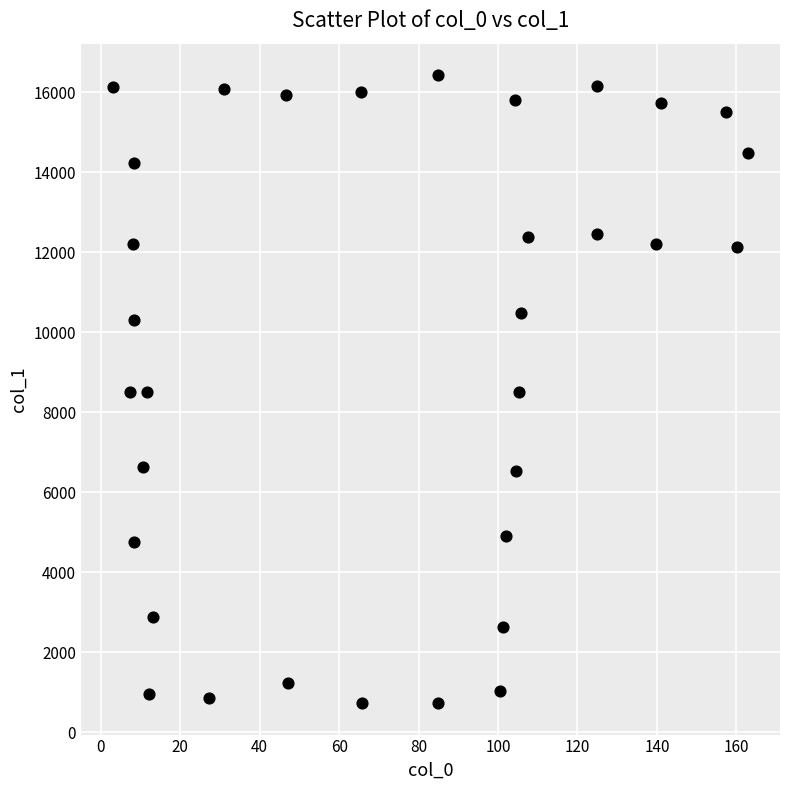

What is the range of X values (max minus min)?

160.0